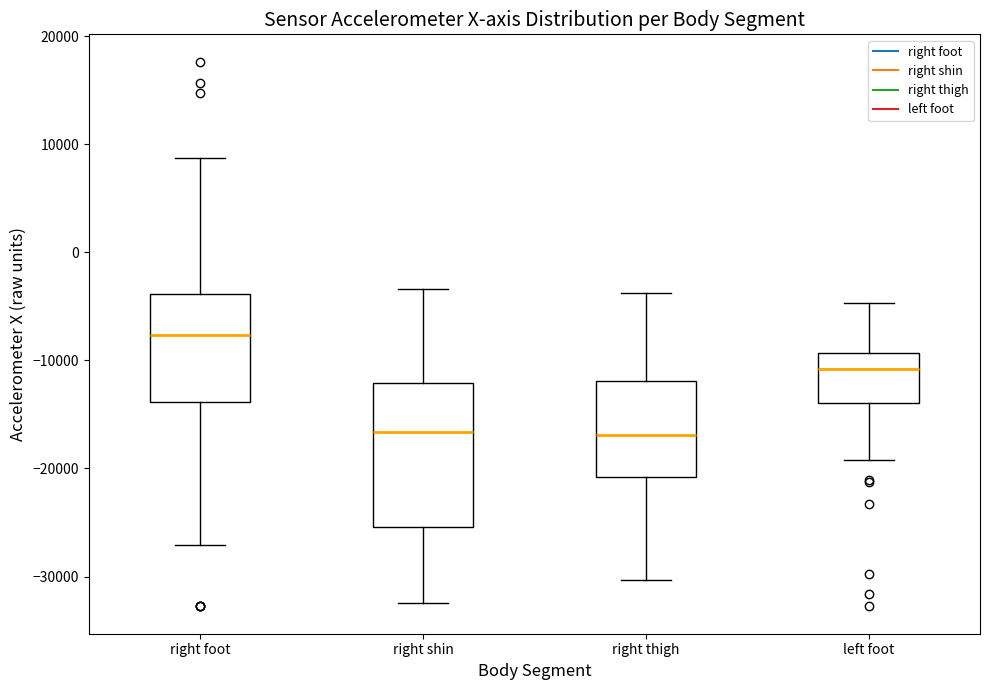

Reading left to right, read every box against the y-axis: the position of its median line, the range the box covers, and the ends of its whiskers. The values are not printed on the chart, so give them approximately, as read against the axis.

right foot: median -8000, box -14000 to -4000, whiskers -27000 to 9000
right shin: median -17000, box -25000 to -12000, whiskers -32000 to -3000
right thigh: median -17000, box -21000 to -12000, whiskers -30000 to -4000
left foot: median -11000, box -14000 to -9000, whiskers -19000 to -5000